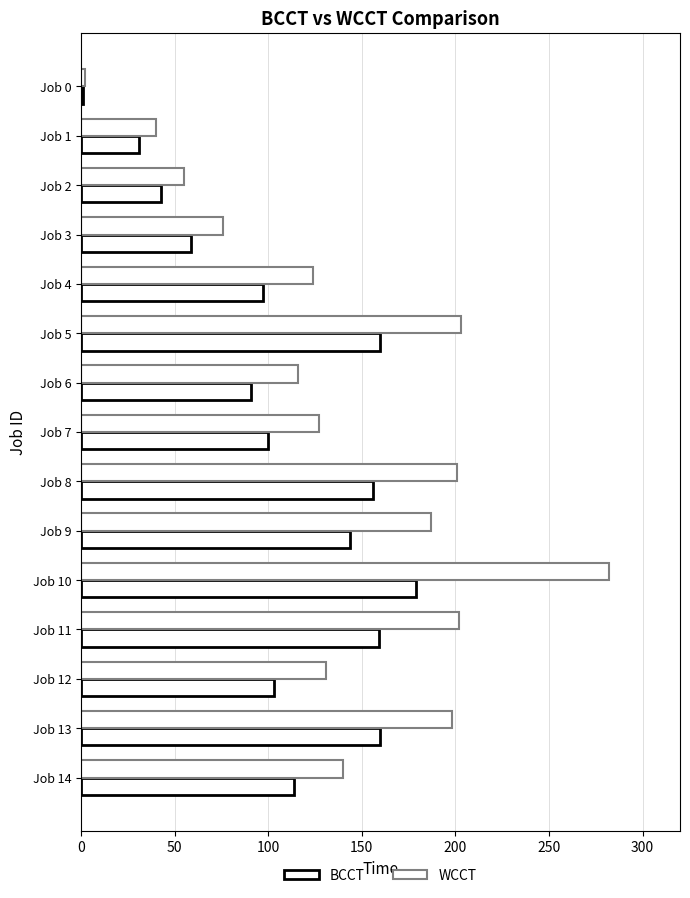

How many values in the BCCT series are below 103?

7